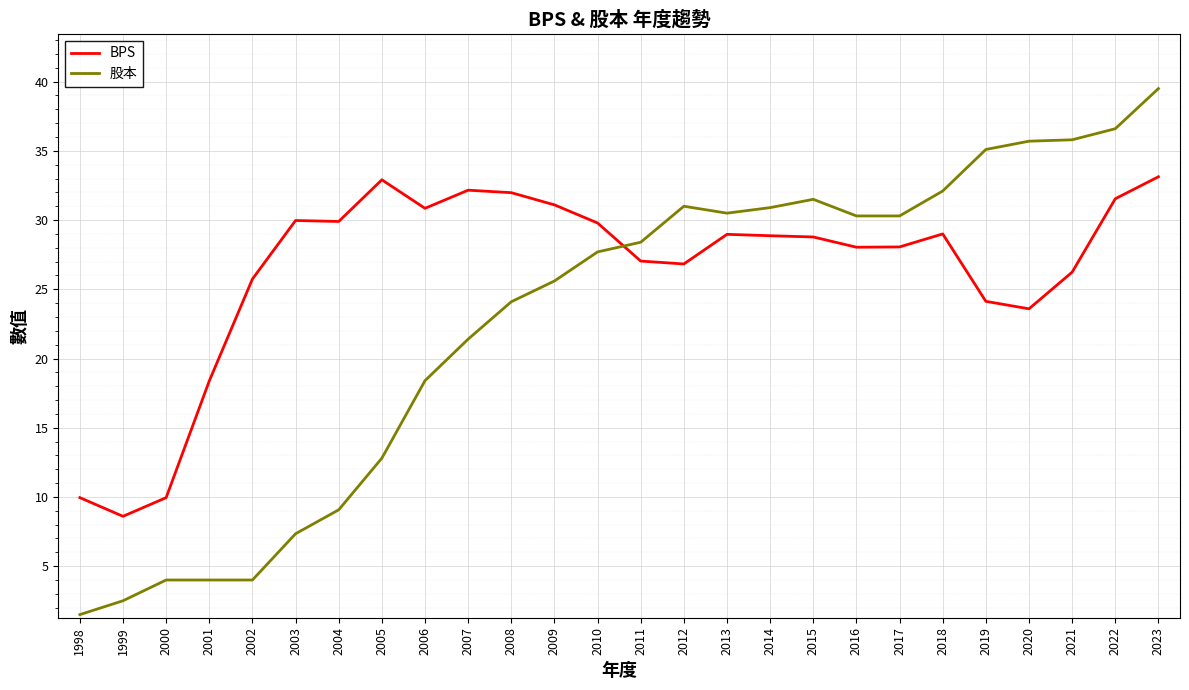

Which series has the largest total across all categories?

BPS